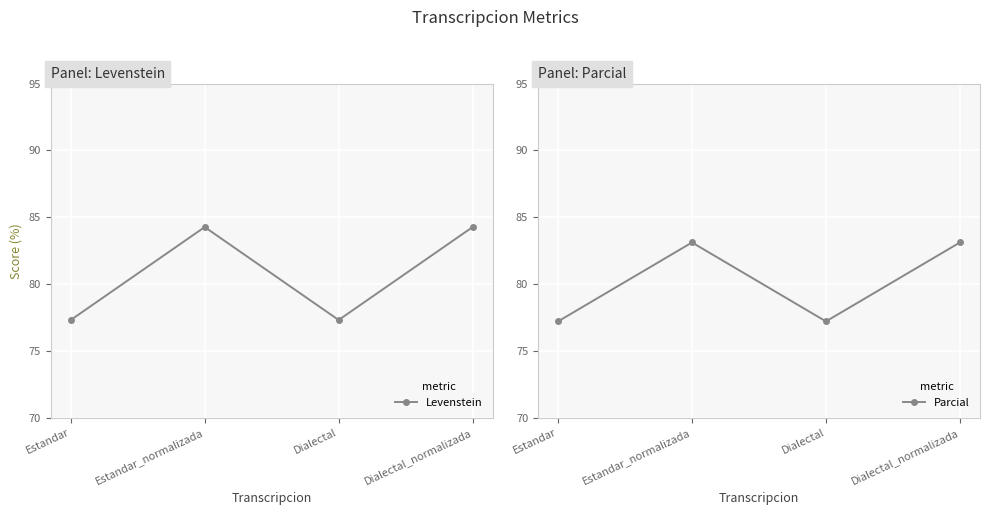

The value of Parcial at Estandar_normalizada is 83.1. True or false?

True